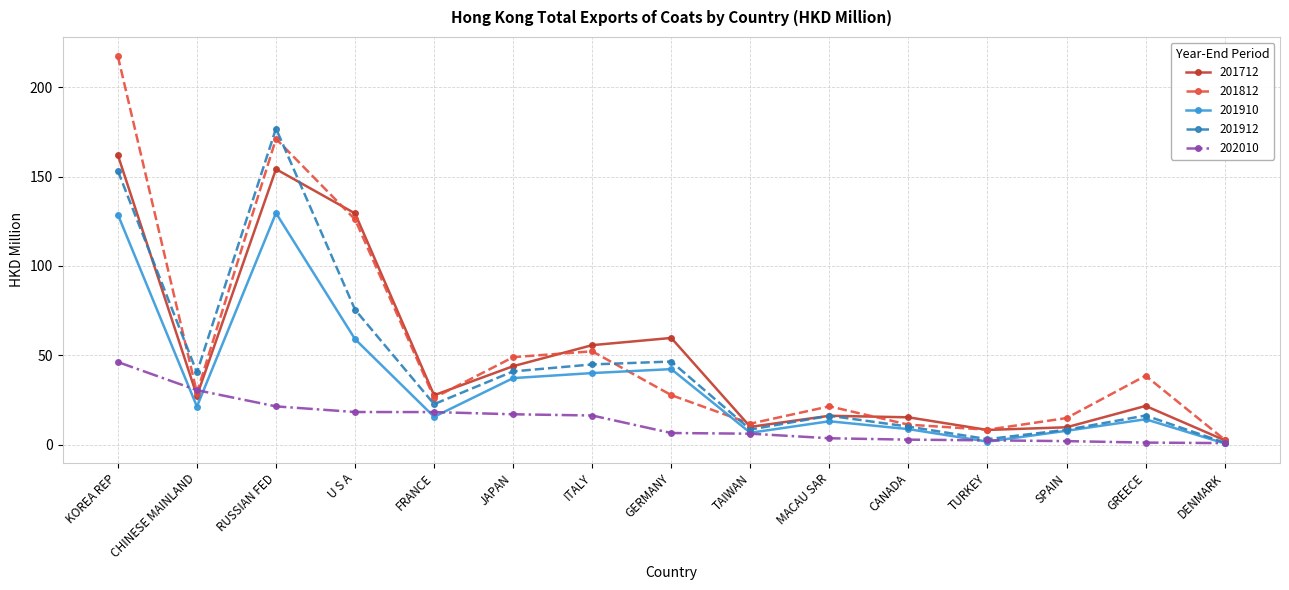

Which series has the largest total across all categories?

201812